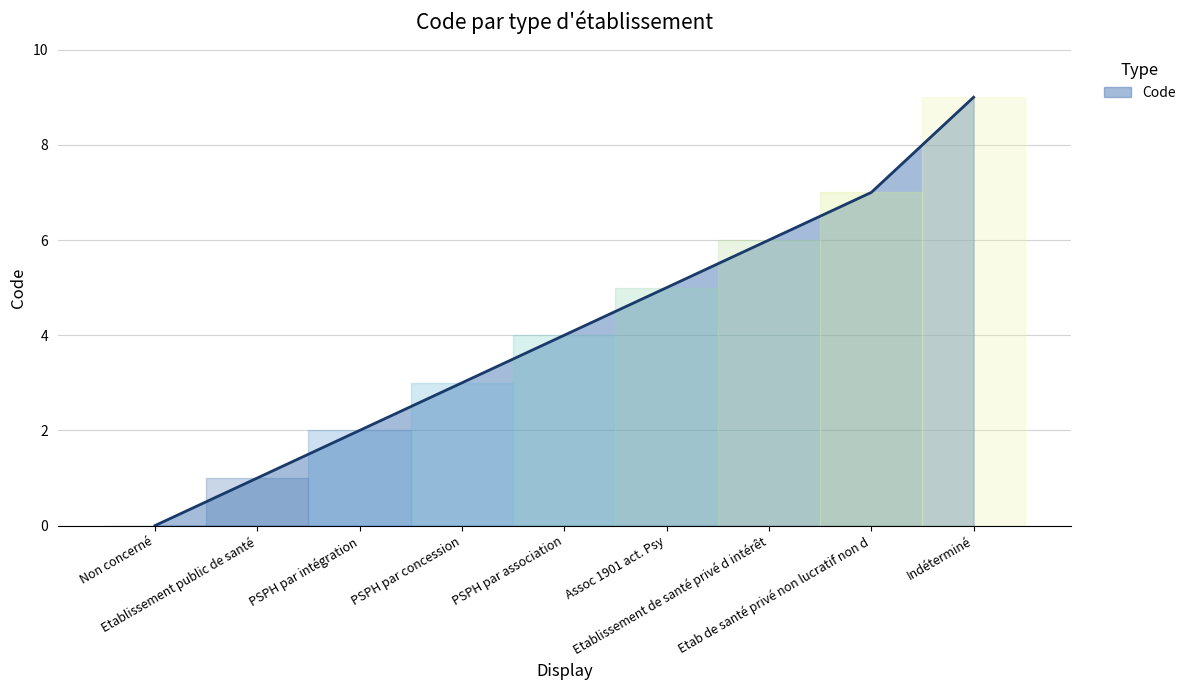

What is the average value?

4